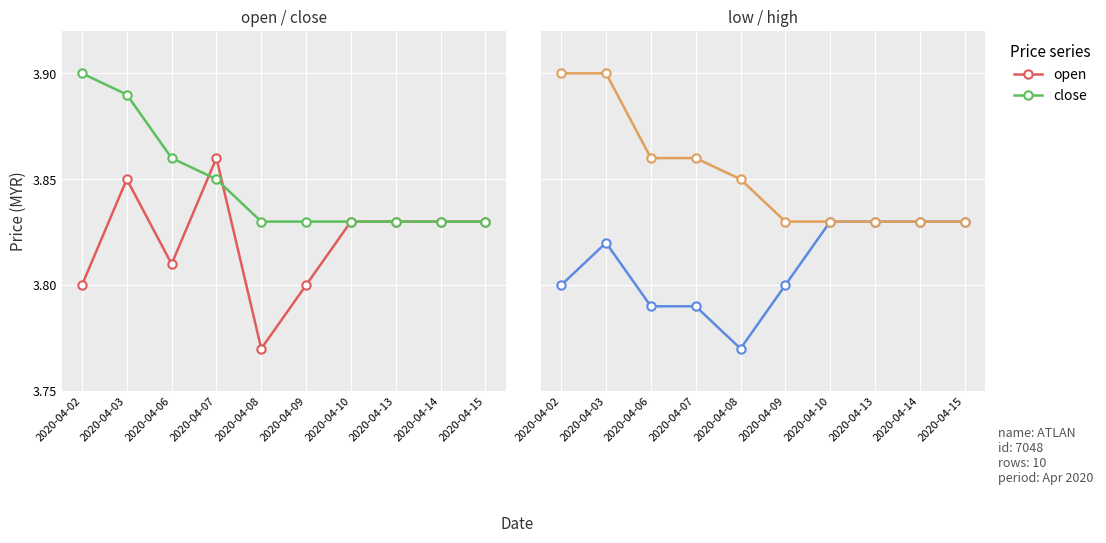

Is it true that close equals 3.8 at 2020-04-14?

True